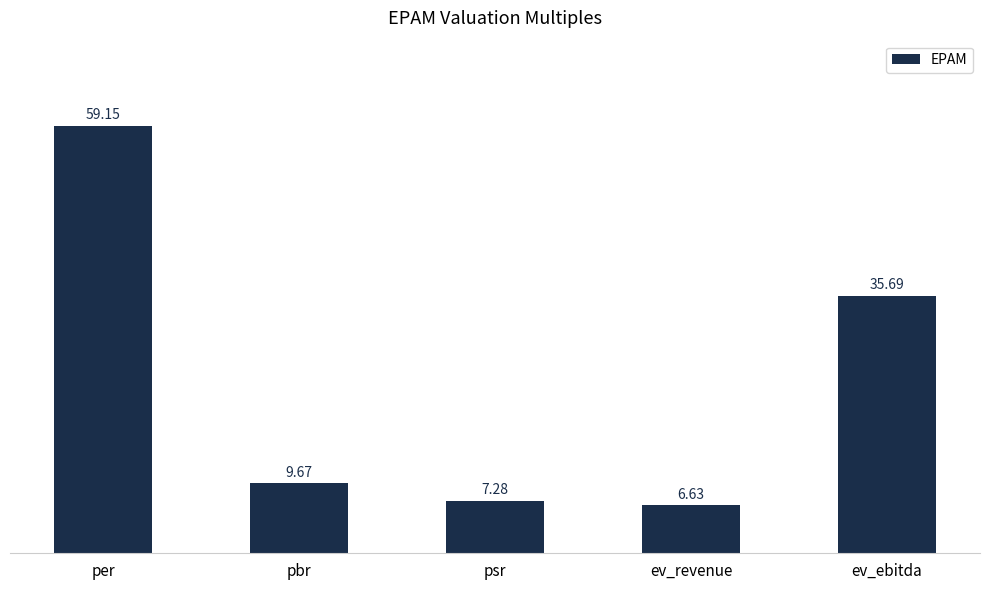

List the labels in order of value, largest first.

per, ev_ebitda, pbr, psr, ev_revenue